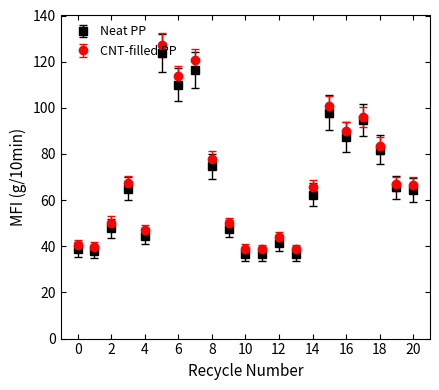

Which series has the largest range (max minus min)?

CNT-filled PP